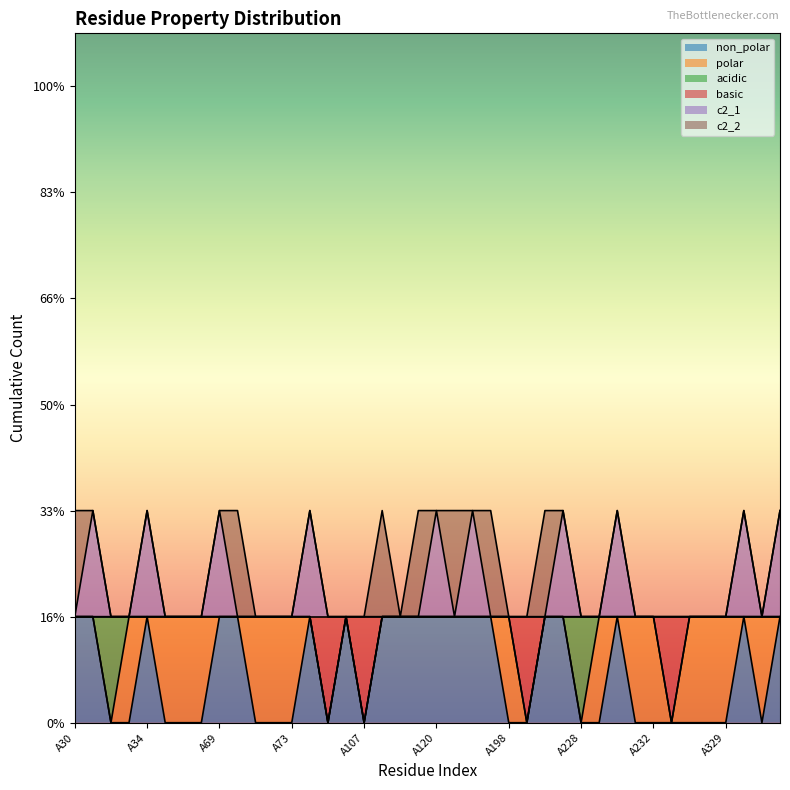

Does the chart display data point markers on the line(s)?

No